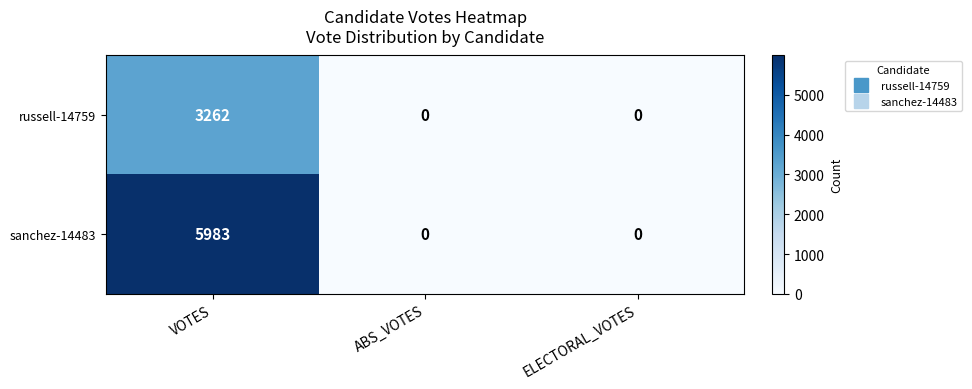

What is the greatest value displayed?

5983